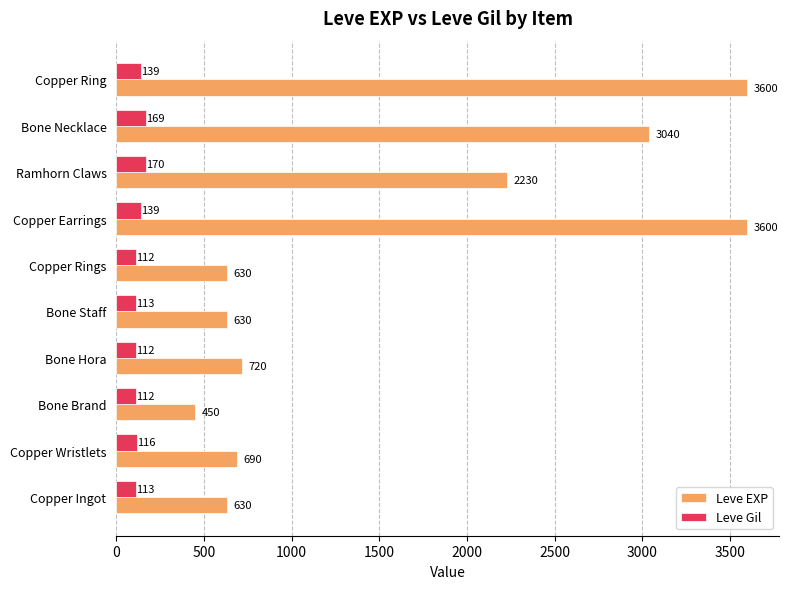

What is the spread (max minus min) of values at Ramhorn Claws?

2060